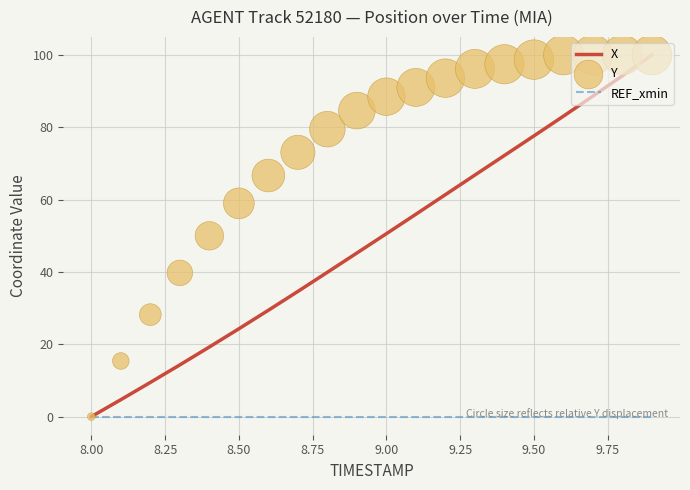

At how many categories does at least one series exceed 77?

12